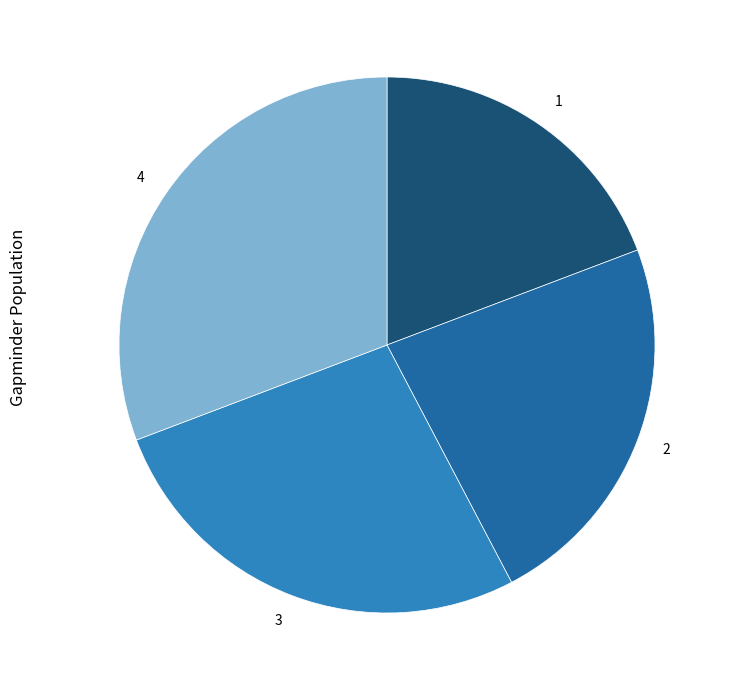

Count the number of slices in the pie.

4